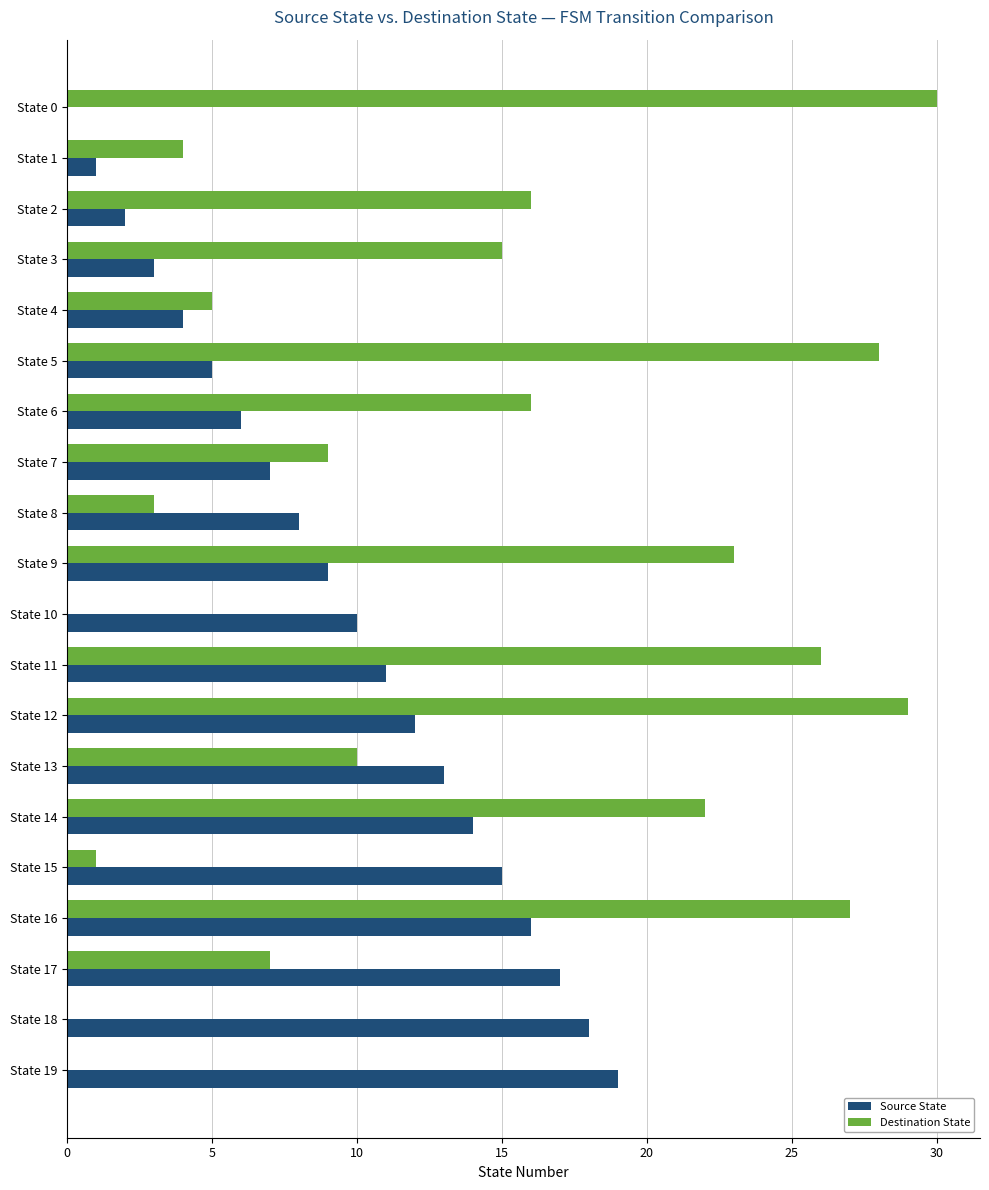

Which series has the largest total across all categories?

Destination State